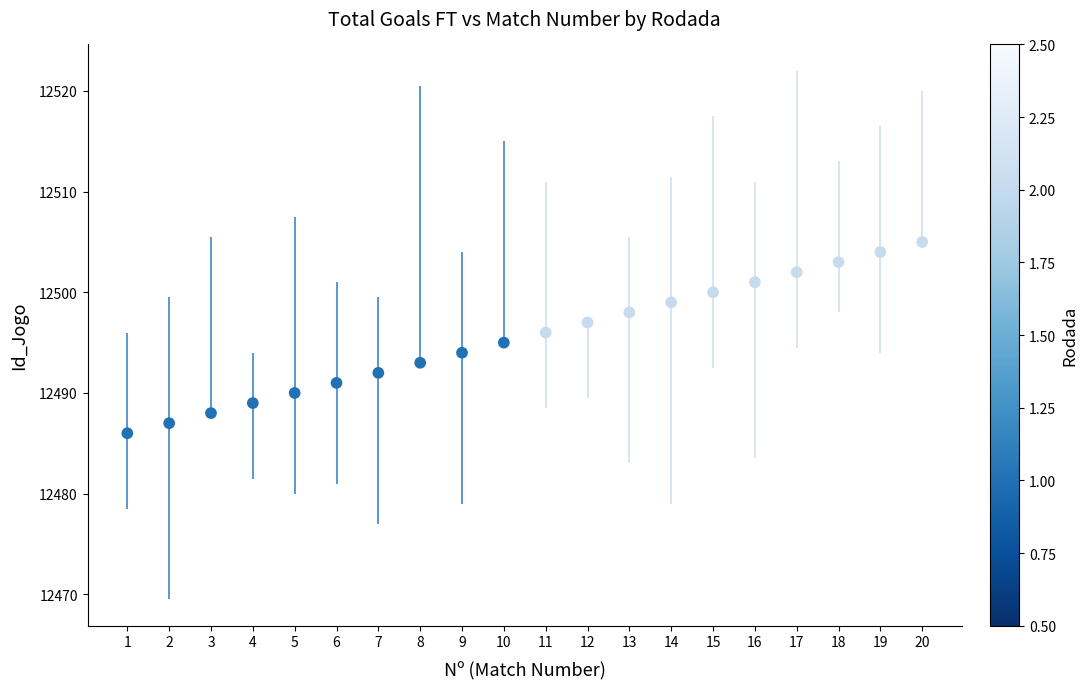

What is the range of Y values (max minus min)?

19